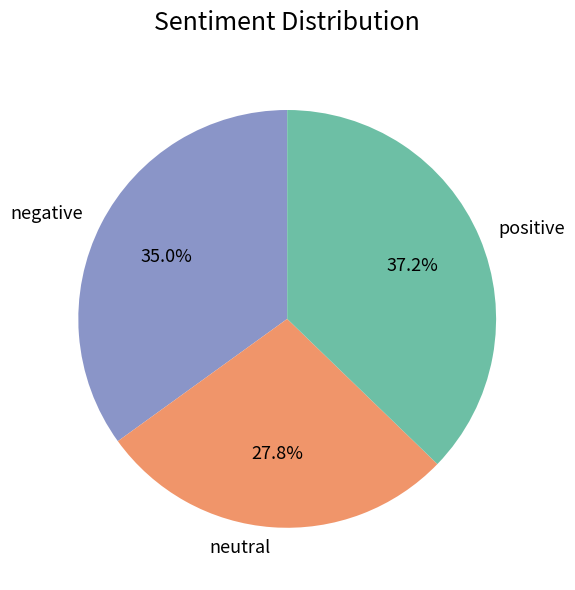

What is the ratio of the value at neutral to the value at negative?

0.8